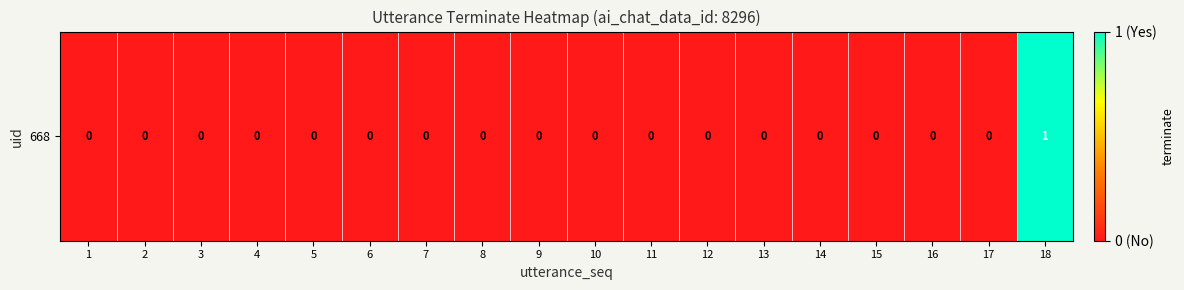

The value at 3 is 0. True or false?

True